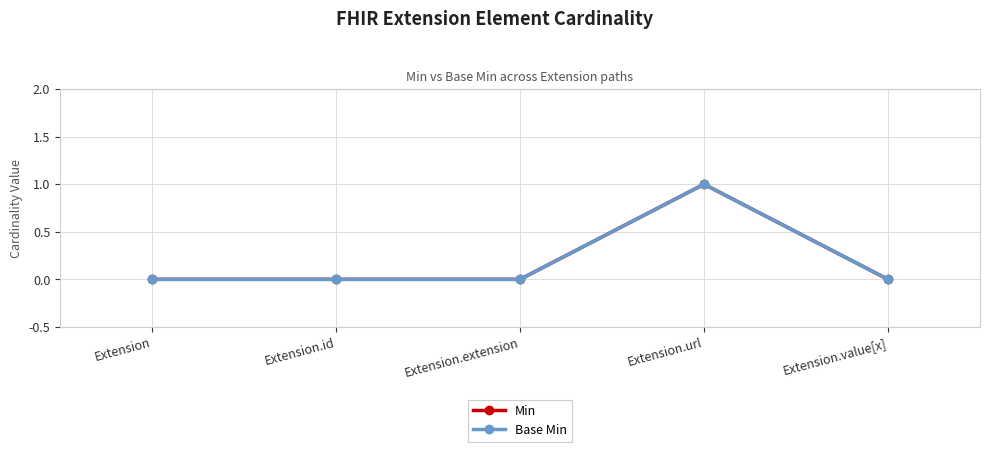

At Extension, list the series in order from largest to smallest.

Min, Base Min